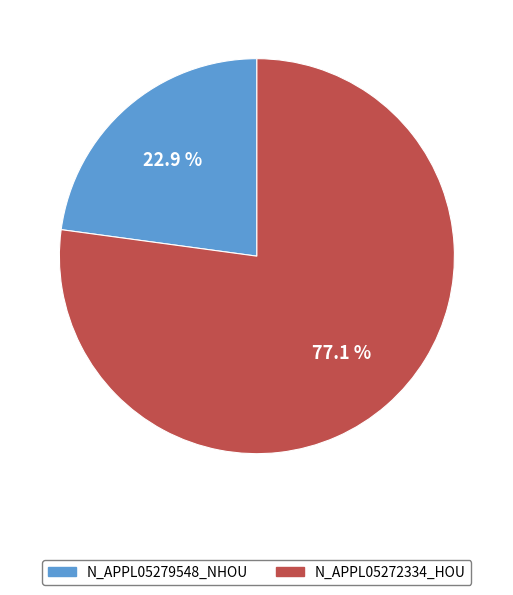

To the nearest percent, what percentage of the pie is N_APPL05272334_HOU?

77%